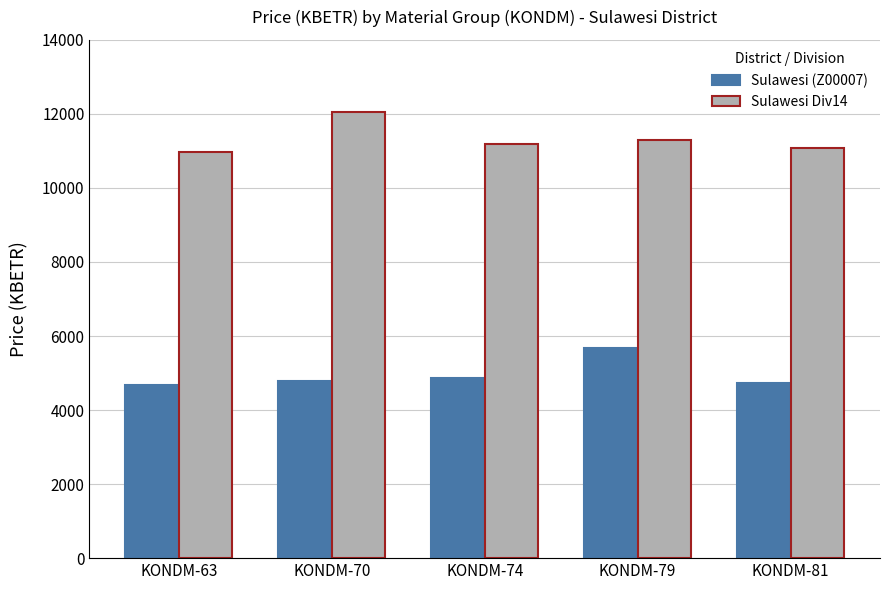

The Sulawesi (Z00007) series shows 7748.3 at KONDM-70. True or false?

False